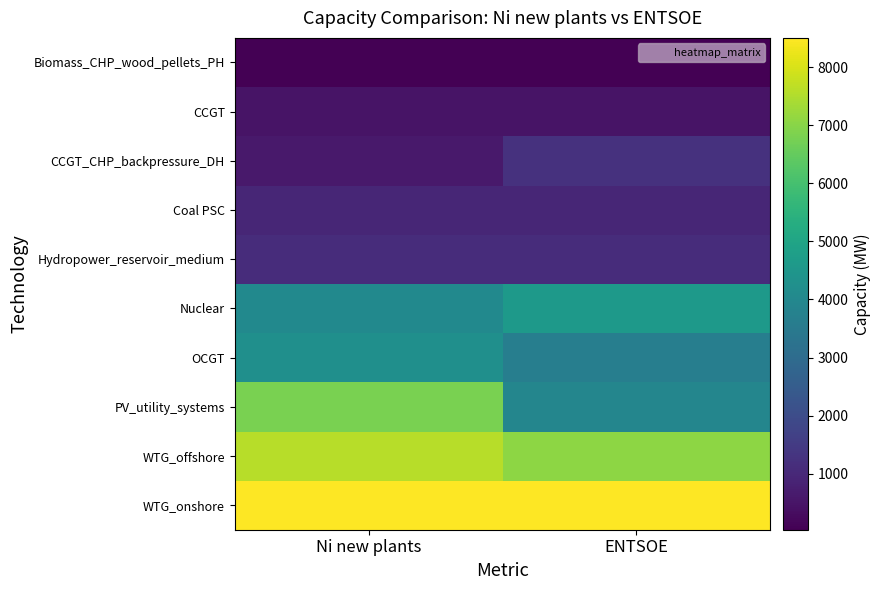

Which series changed the most between Ni new plants and ENTSOE?

PV_utility_systems